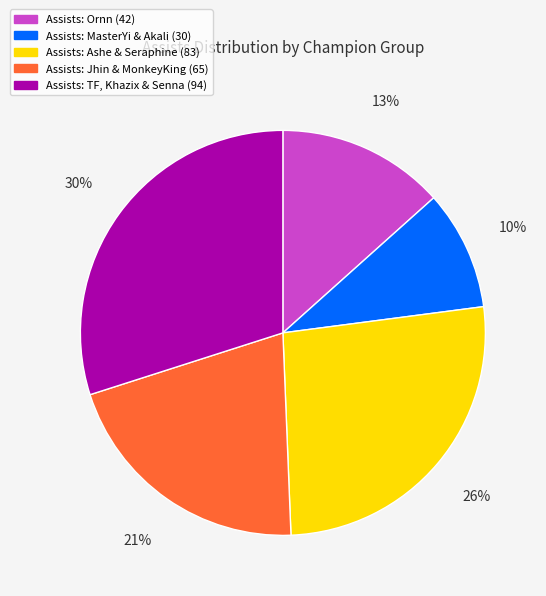

Is there a majority slice in this chart?

No